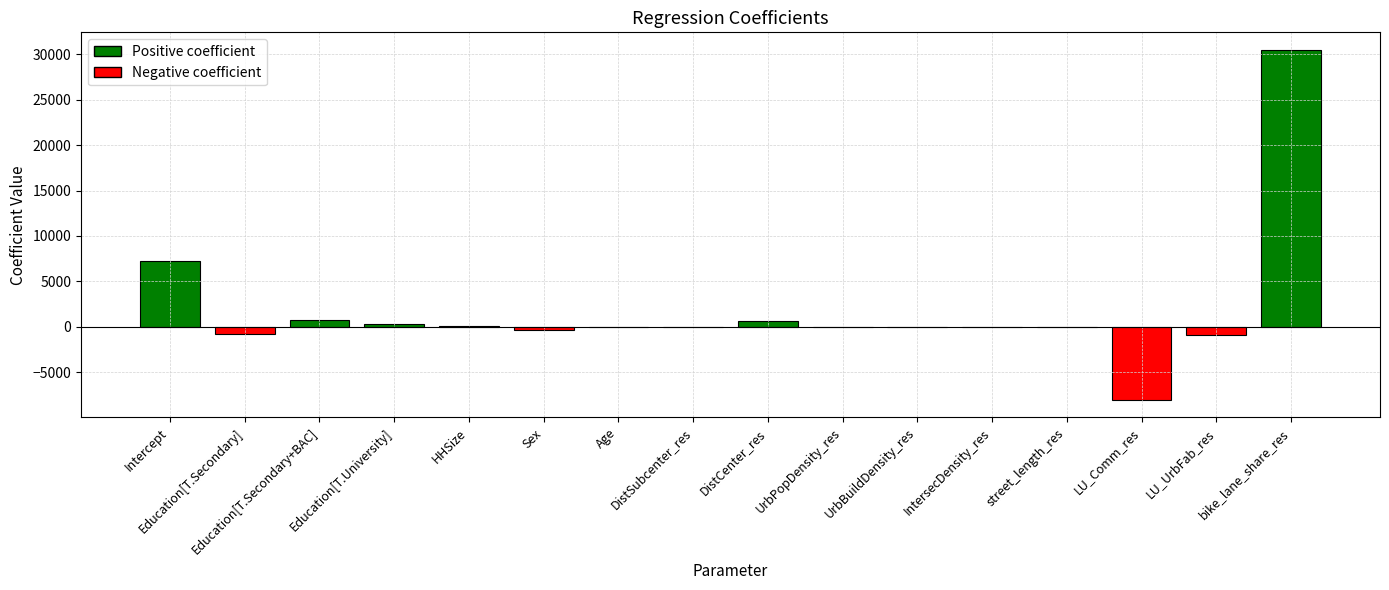

What is the greatest value displayed?

30480.2